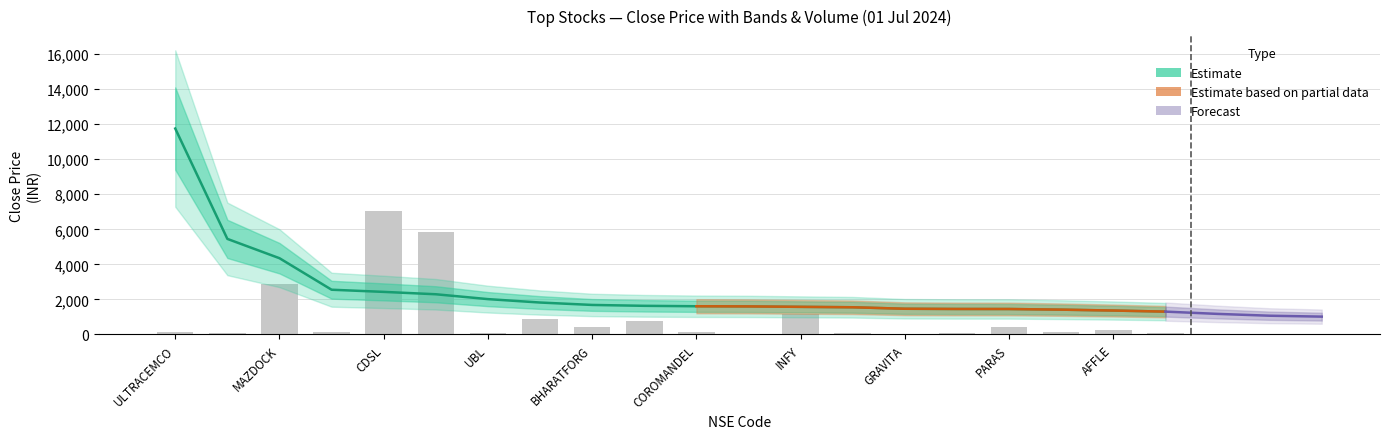

What is the approximate value of close at KAJARIACER?

1451.7